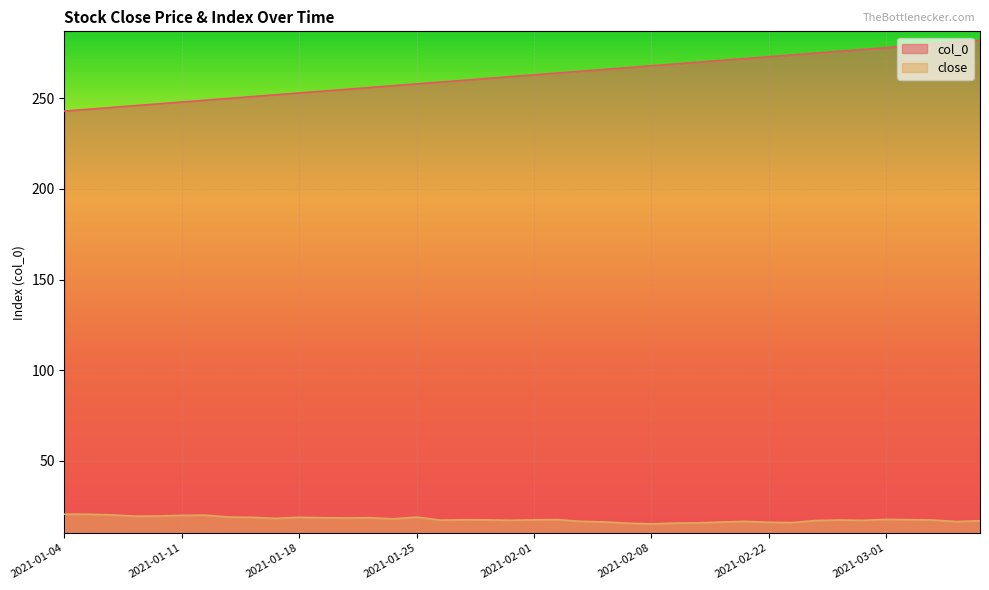

List the series in order of their peak value, highest first.

col_0, close